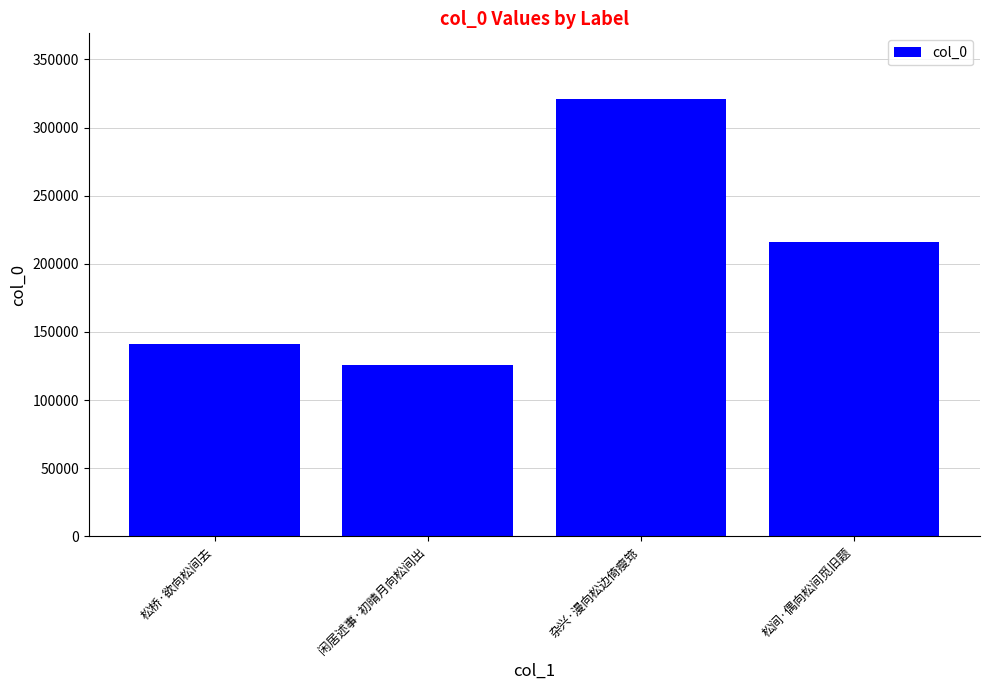

What is the change in value from 闲居述事·初晴月向松间出 to 杂兴·漫向松边倚瘦筇?

+194907